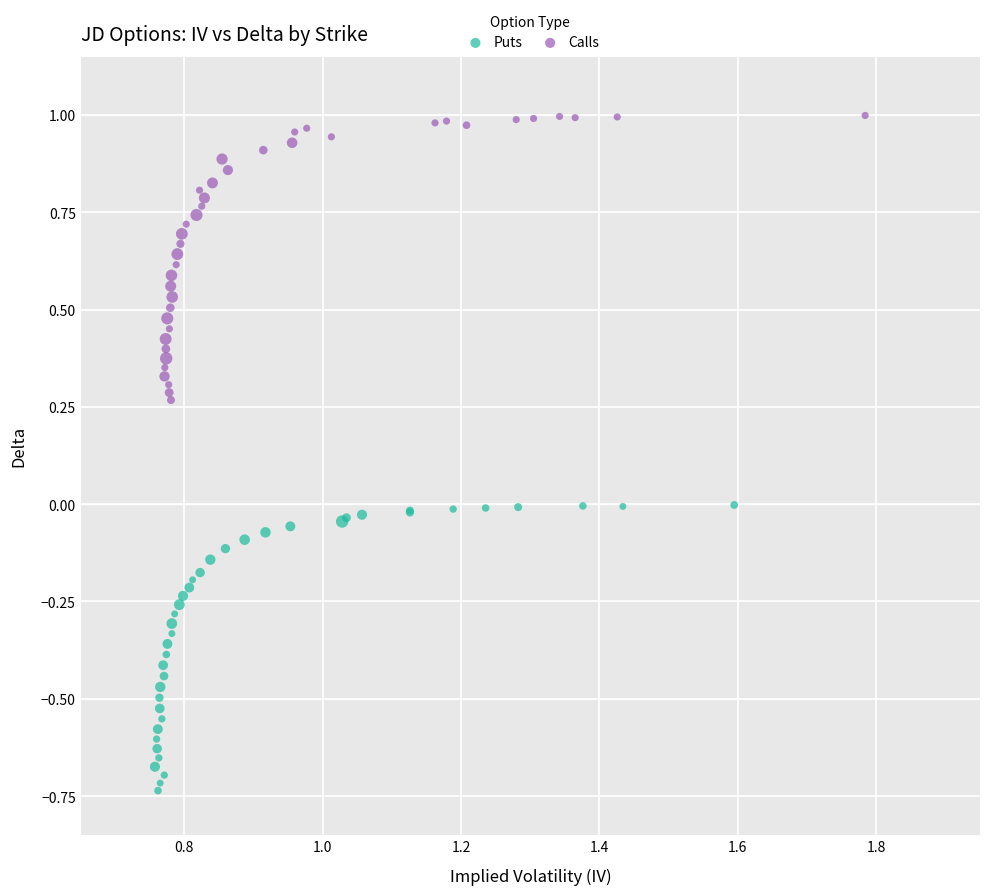

Which series has the widest spread of Y values?

Puts